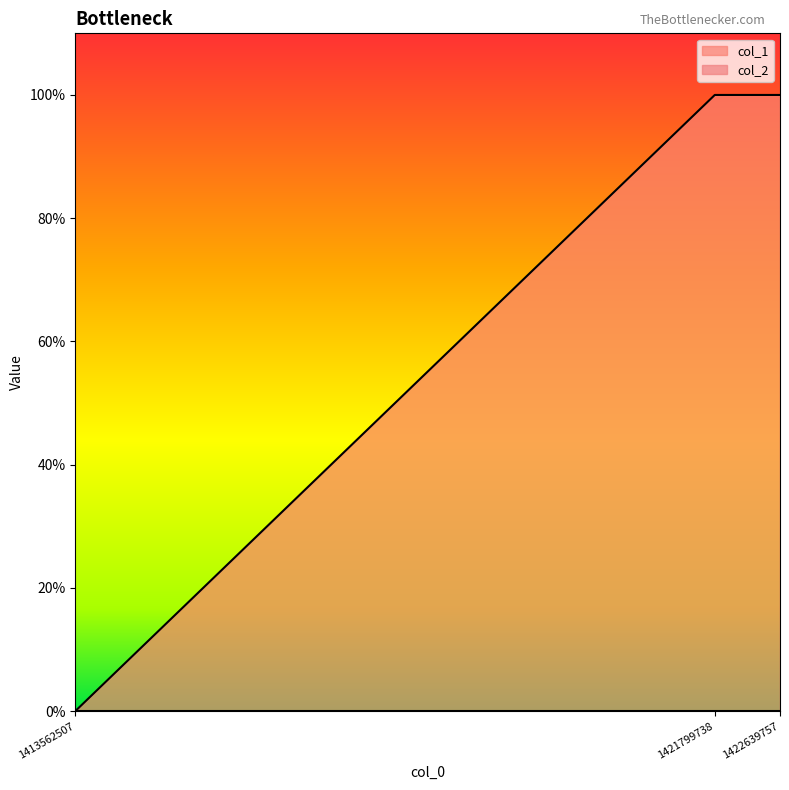

Rank the categories by value from lowest to highest.

1413562507, 1421799738, 1422639757